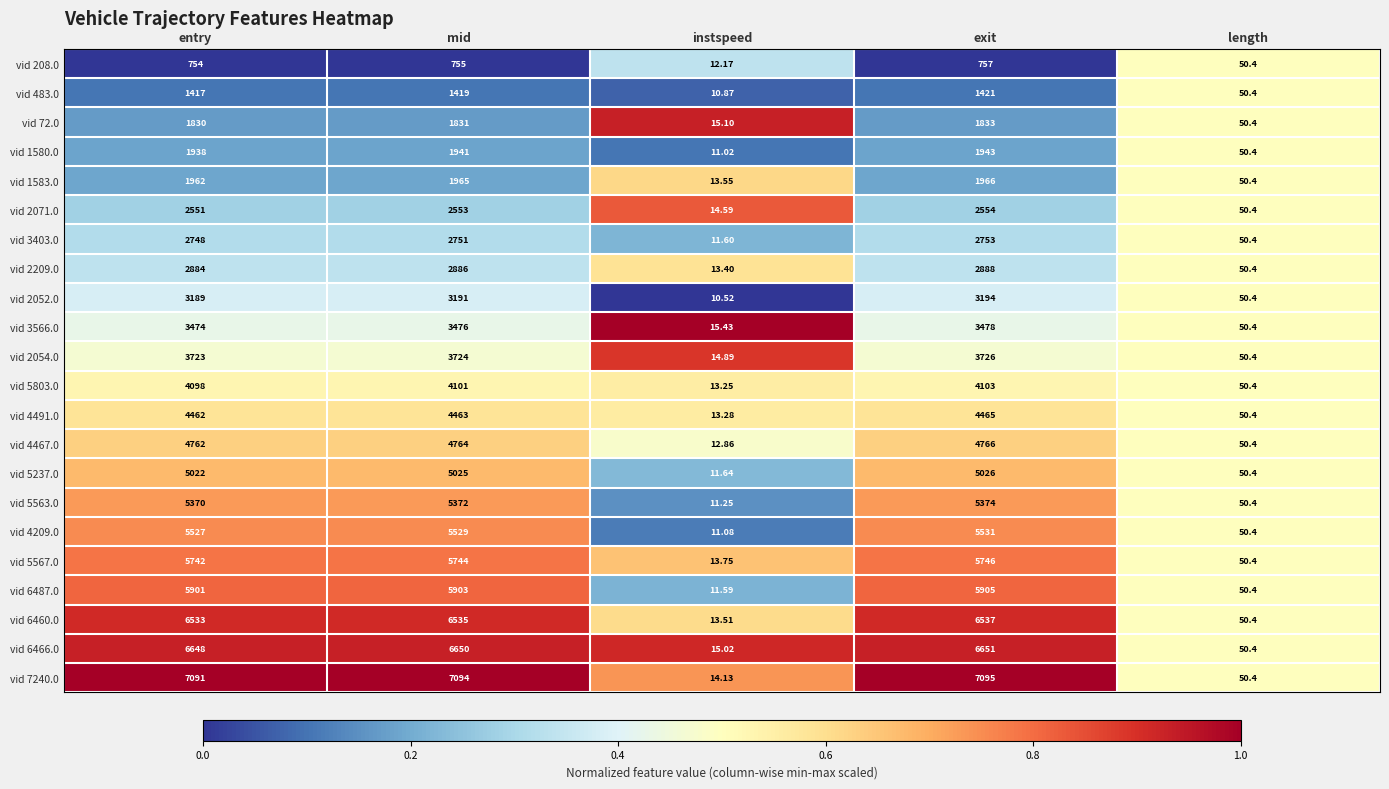

Where is vid 2054.0 nearest to the value 1870?

length